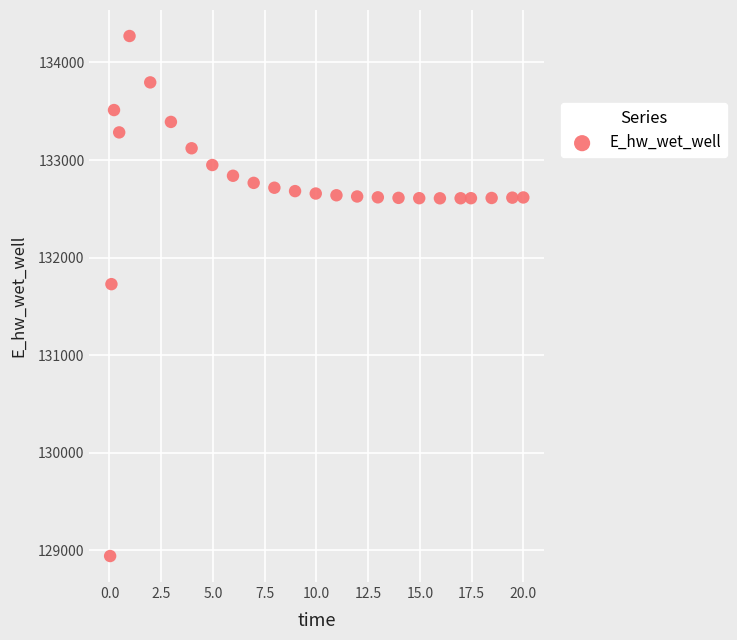

What is the range of X values (max minus min)?

20.0